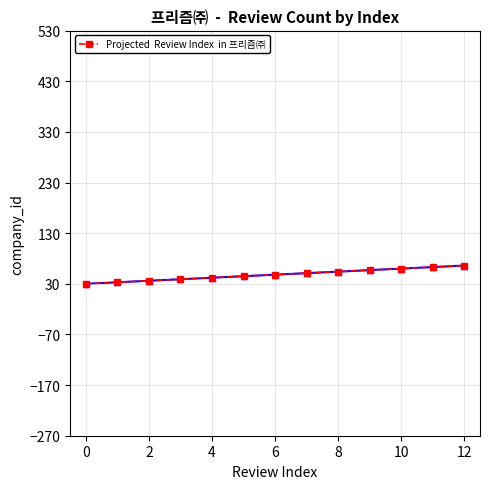

Reading left to right, transcribe all the data shown in this chart.

30	33	36	39	42	45	48	51	54	57	60	63	66